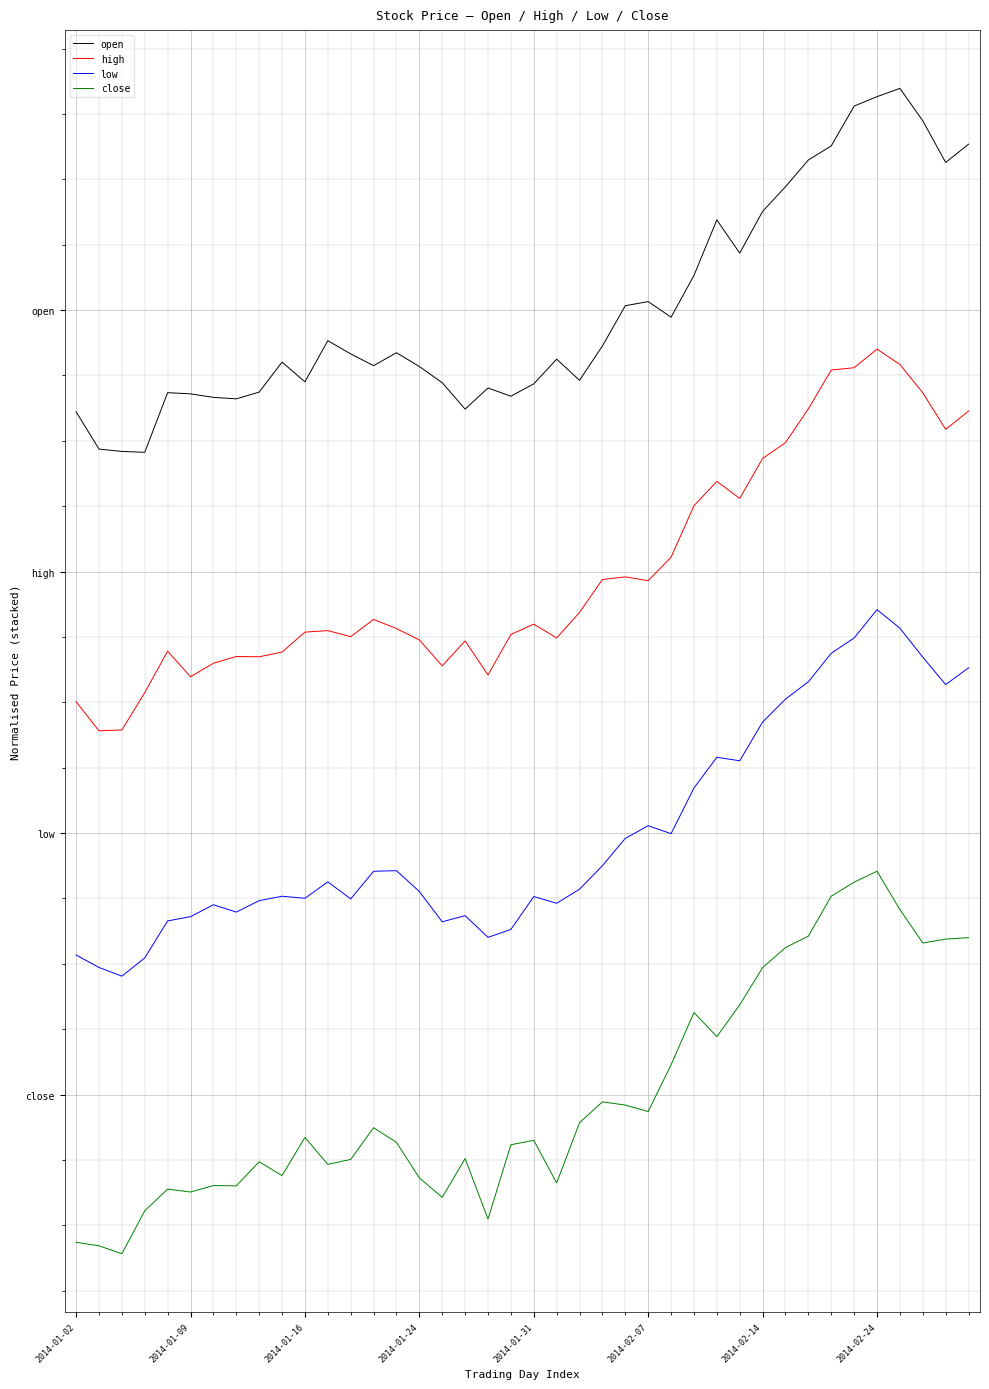

Is this an area chart (filled region under the line)?

No